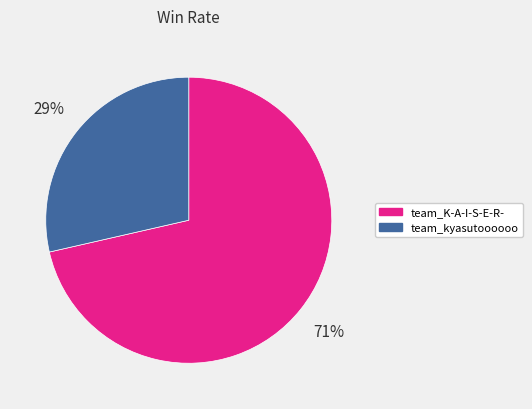

What percentage is the team_K-A-I-S-E-R- slice, to the nearest percent?

71%